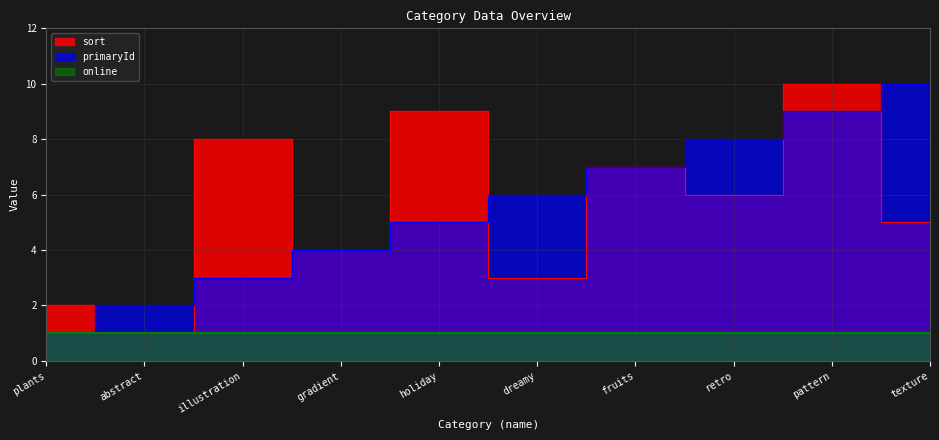

At how many categories does at least one series exceed 1?

10